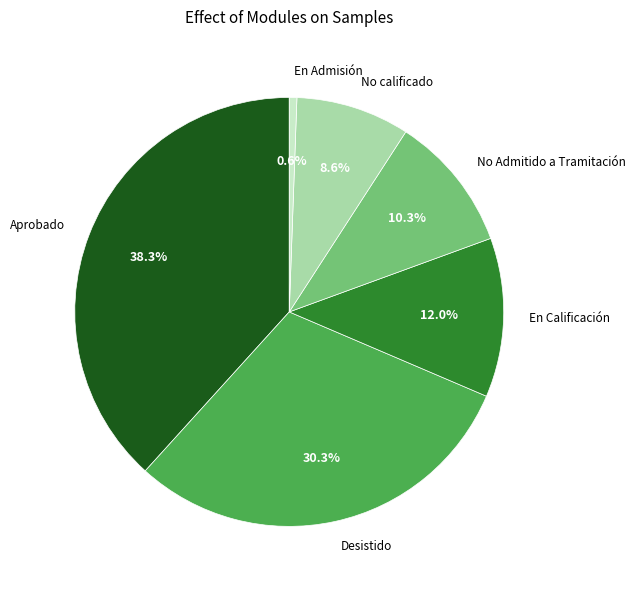

Rank the categories by value from highest to lowest.

Aprobado, Desistido, En Calificación, No Admitido a Tramitación, No calificado, En Admisión